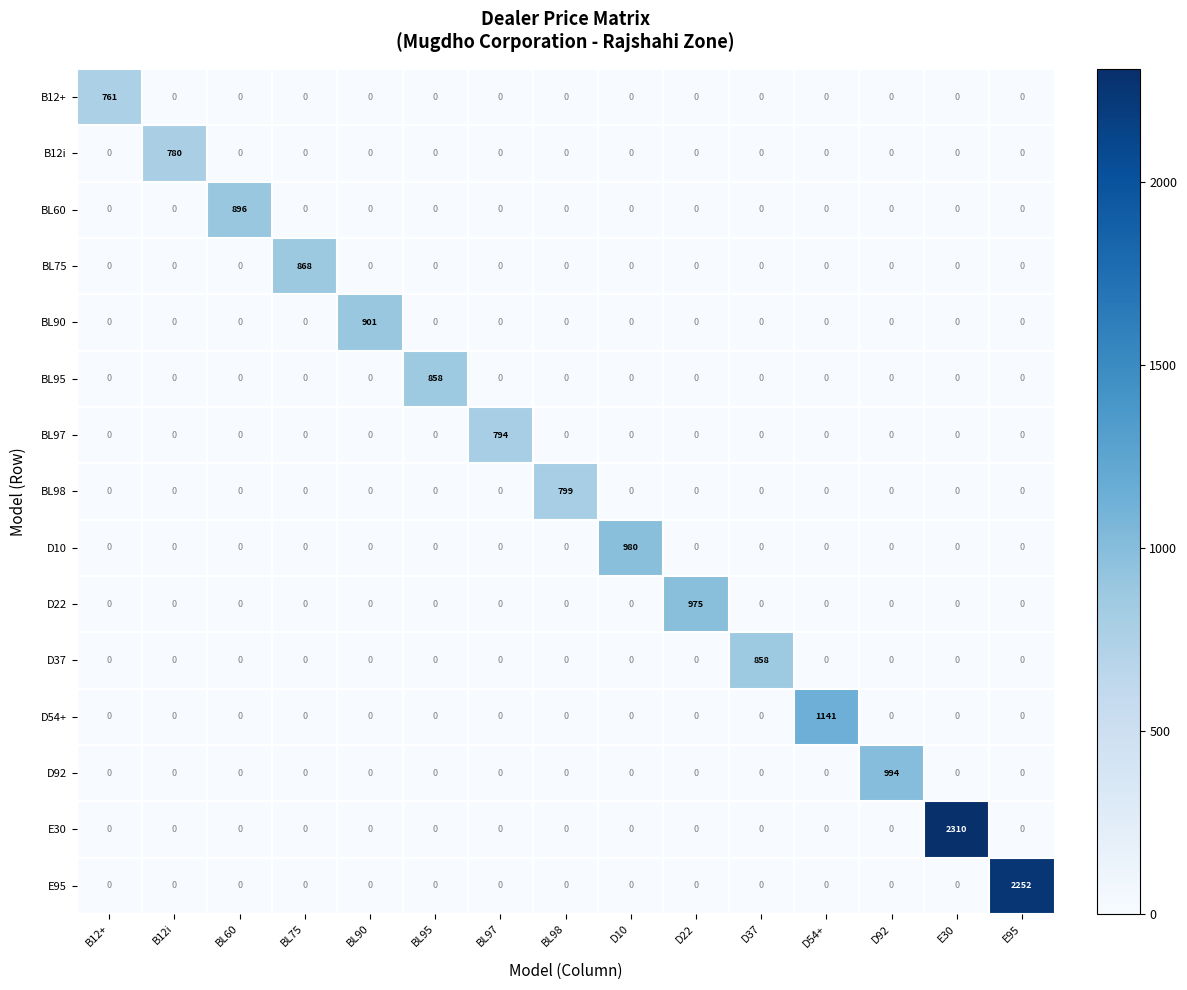

What is the total value across all series at D37?

858